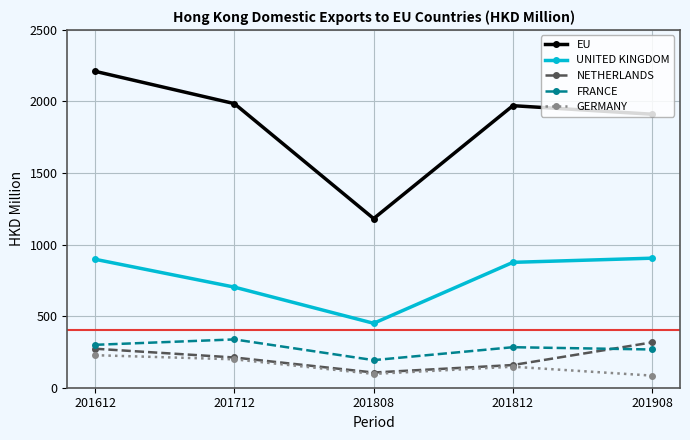

What is the difference between the UNITED KINGDOM values at 201812 and 201612?

21.3